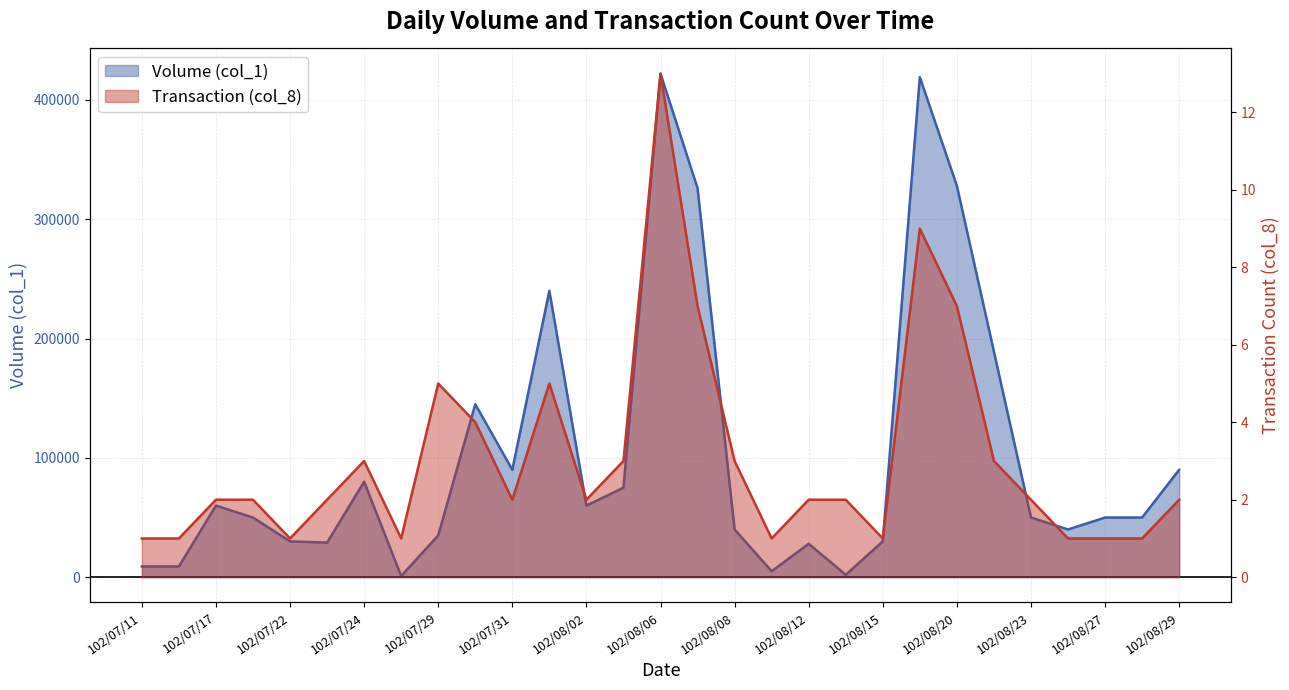

List the labels in order of Transaction (col_8) value, smallest first.

102/07/11, 102/07/12, 102/07/22, 102/07/26, 102/08/09, 102/08/15, 102/08/26, 102/08/27, 102/08/28, 102/07/17, 102/07/19, 102/07/23, 102/07/31, 102/08/02, 102/08/12, 102/08/13, 102/08/23, 102/08/29, 102/07/24, 102/08/05, 102/08/08, 102/08/22, 102/07/30, 102/07/29, 102/08/01, 102/08/07, 102/08/20, 102/08/19, 102/08/06